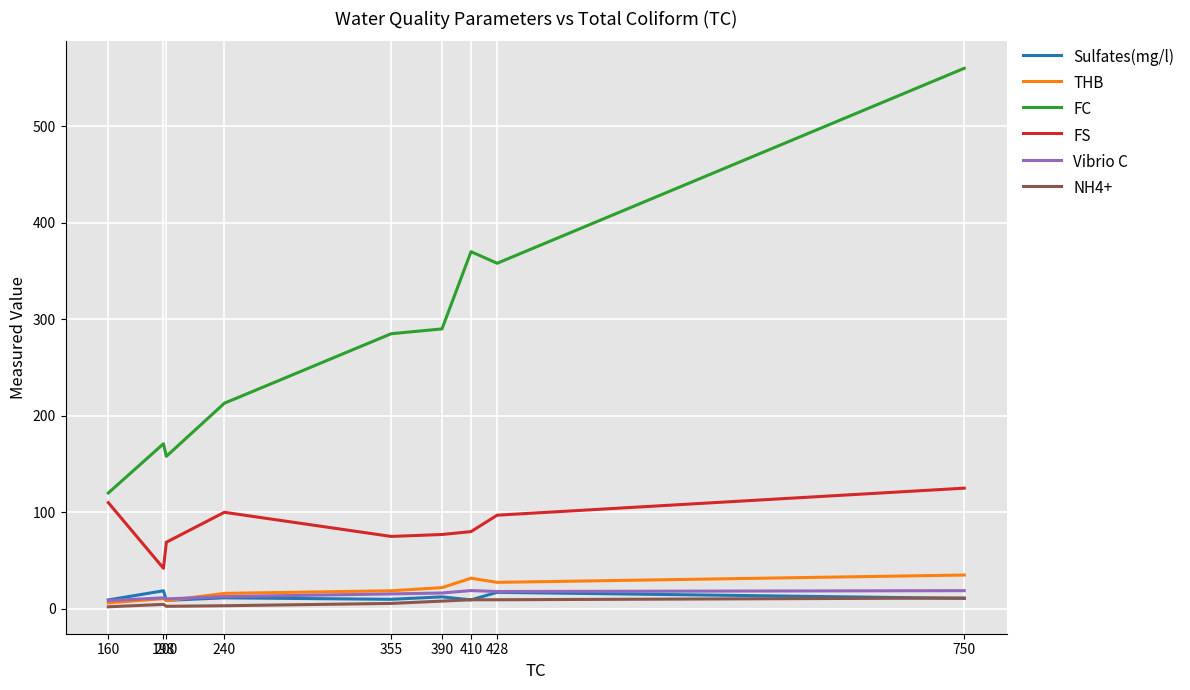

In FC, how many points are higher than both neighbors (excluding endpoints)?

2